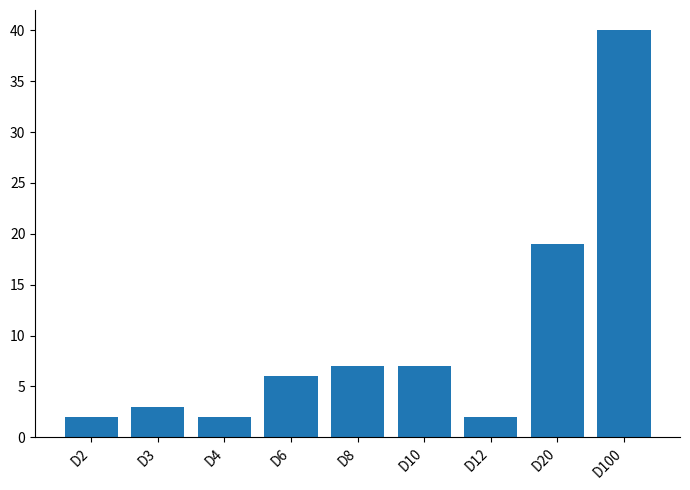

Which has a higher value, D8 or D2?

D8